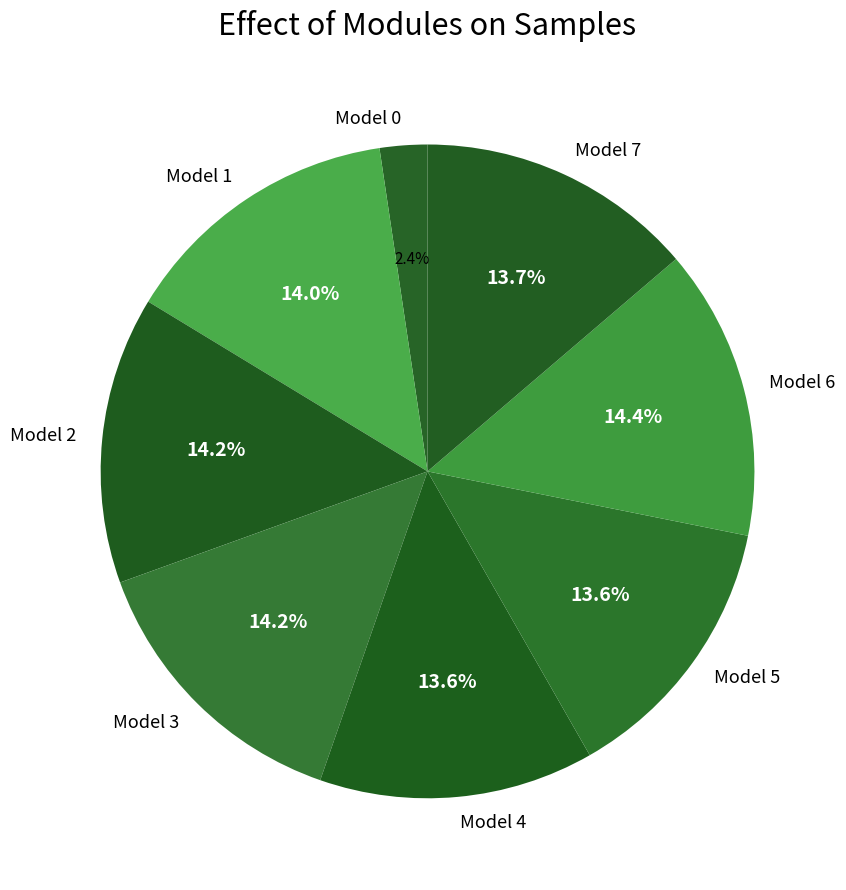

What portion of the pie excludes Model 5?

86.4%